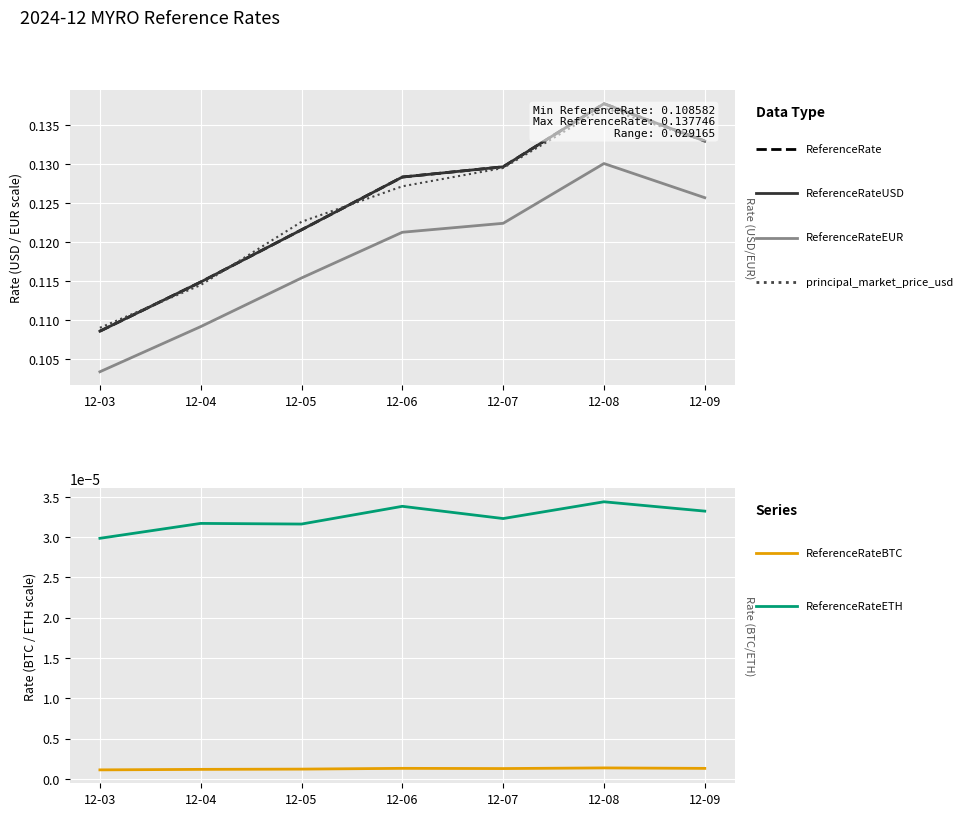

Rank the series at 12-08 from highest to lowest value.

ReferenceRate, ReferenceRateUSD, principal_market_price_usd, ReferenceRateEUR, ReferenceRateETH, ReferenceRateBTC